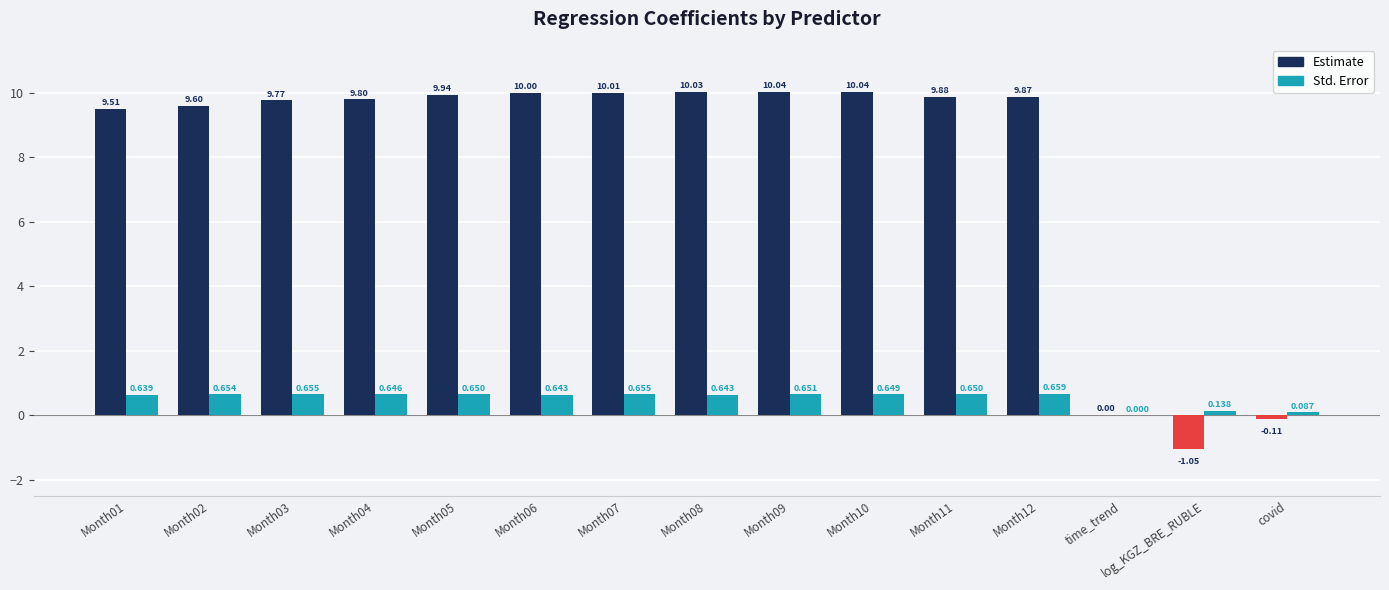

How many groups of bars are there?

15